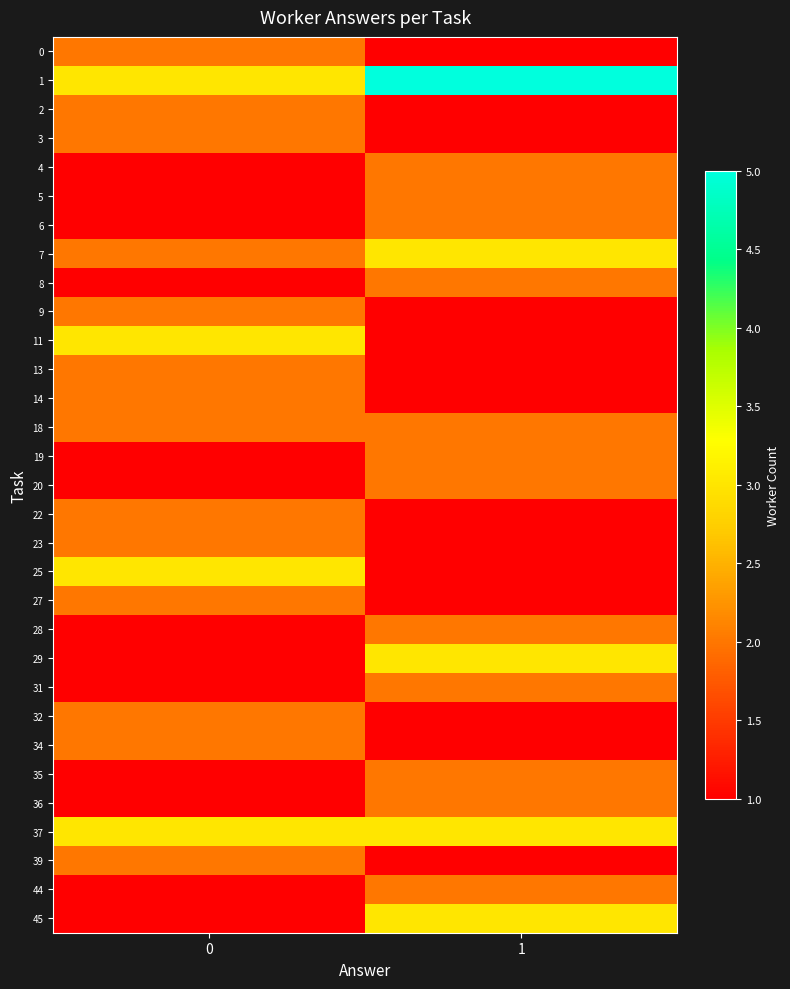

Count the number of categories in the chart.

2